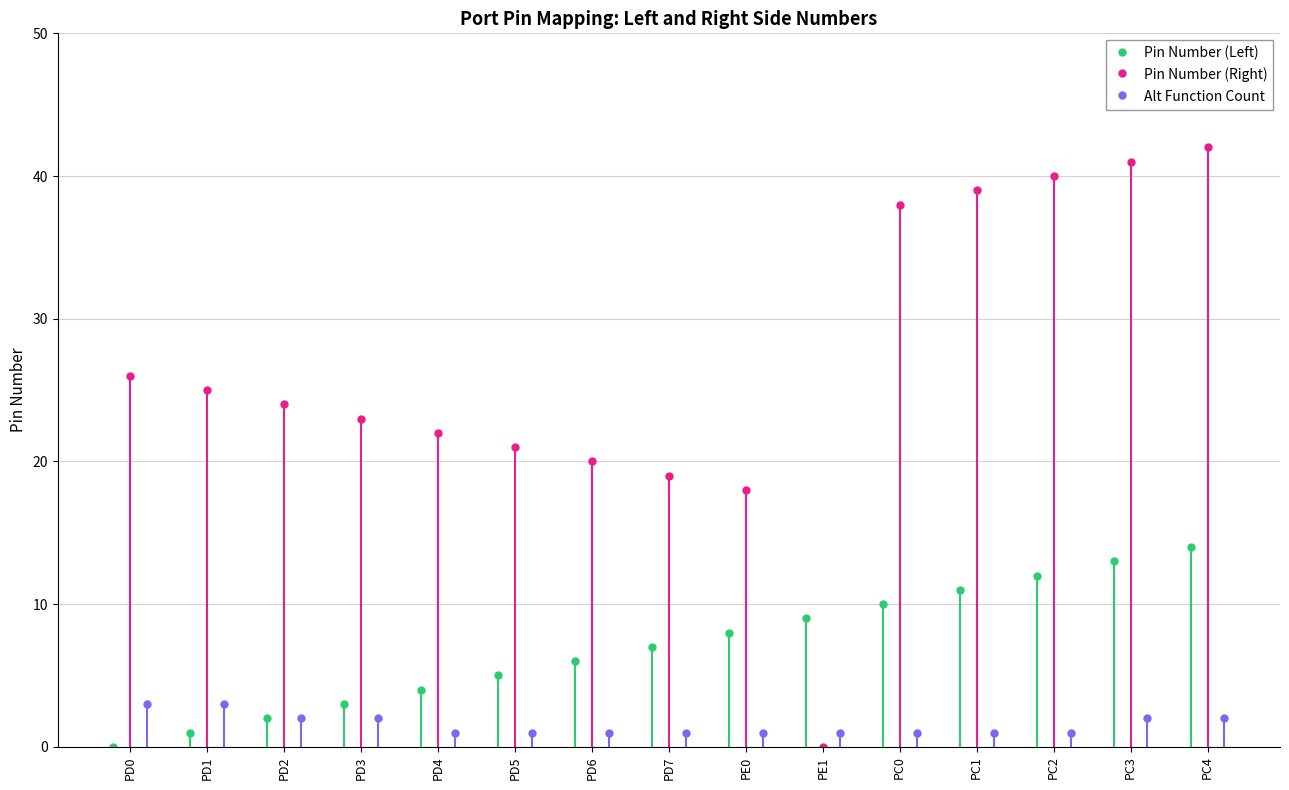

What is the value of the Alt Function Count point at the 15th from the left?

2